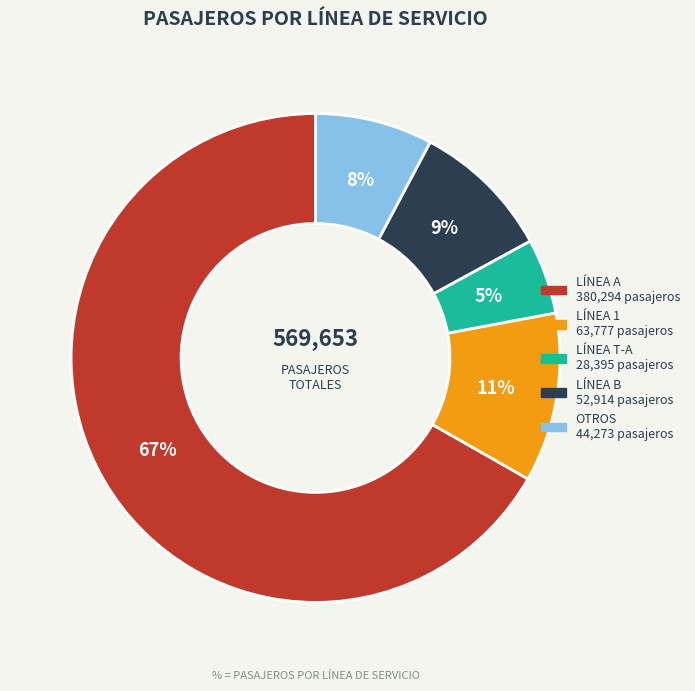

To the nearest percent, what is the average slice percentage?

20%